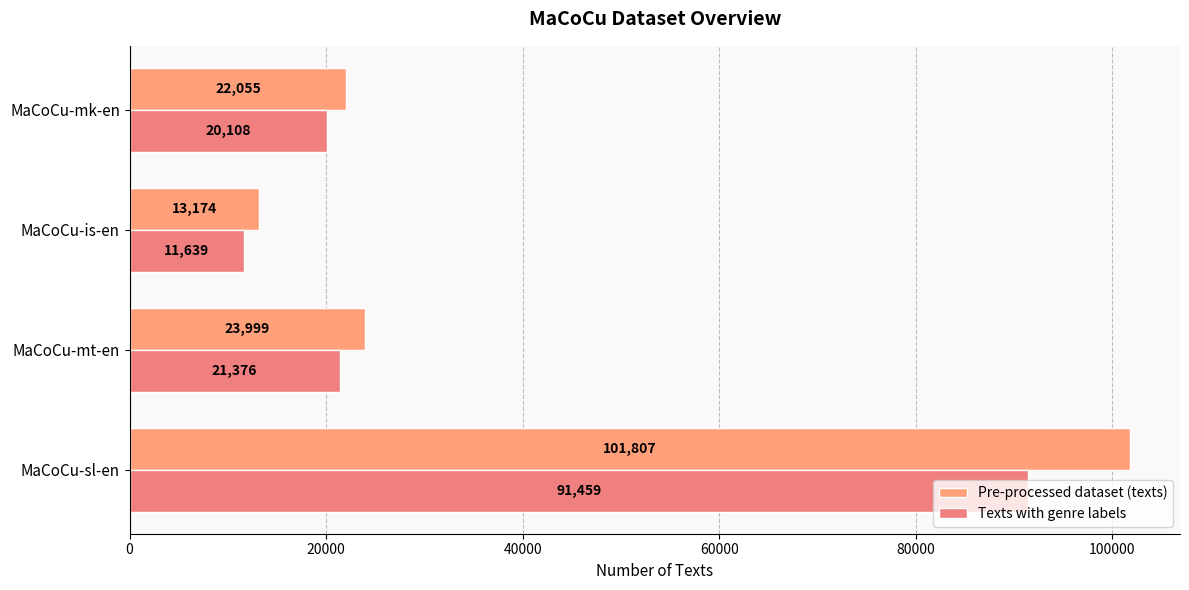

What is the average value of the Pre-processed dataset (texts) series?

40259